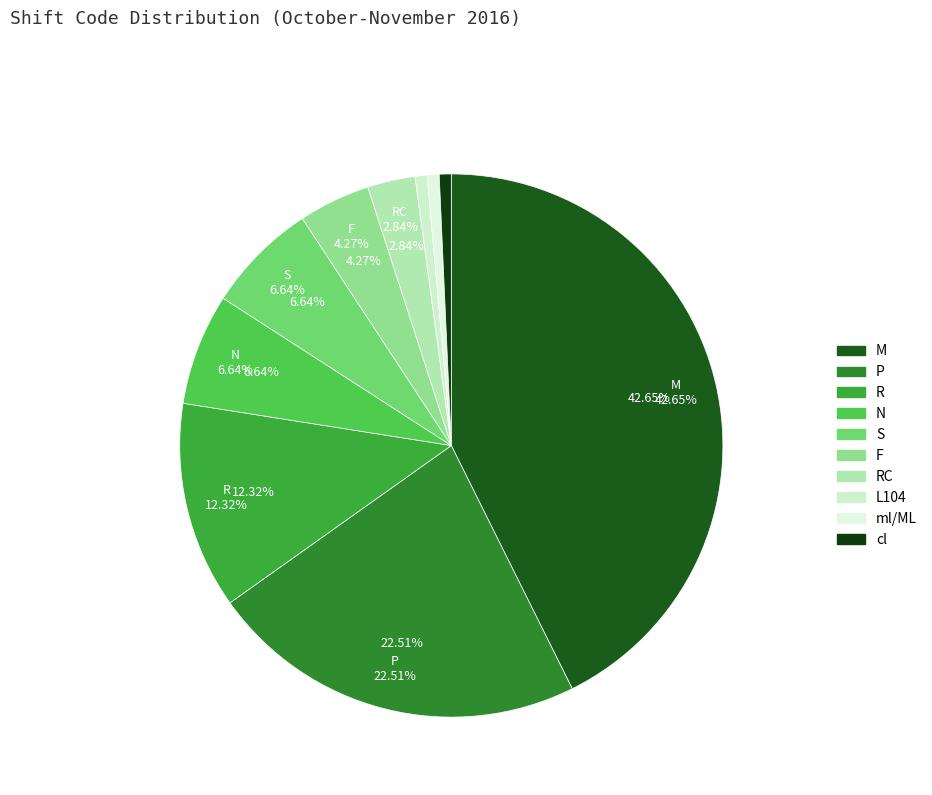

The L104 slice represents 1% of the pie. True or false?

True